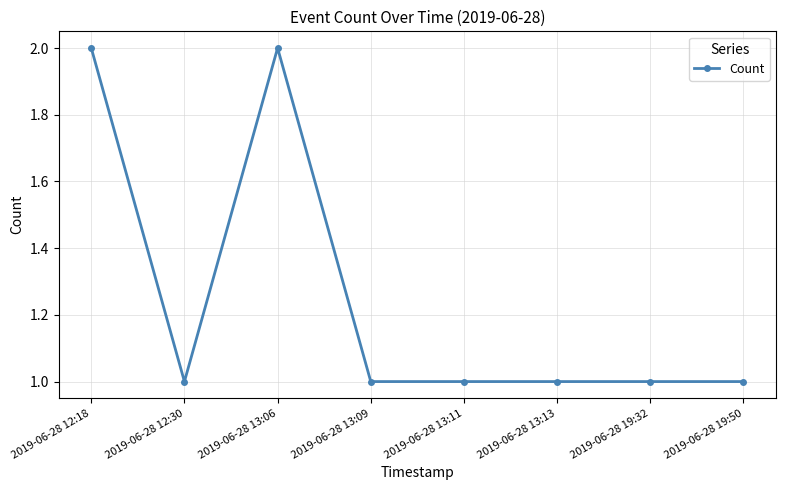

What is the label of the 2nd point from the right?

2019-06-28 19:32